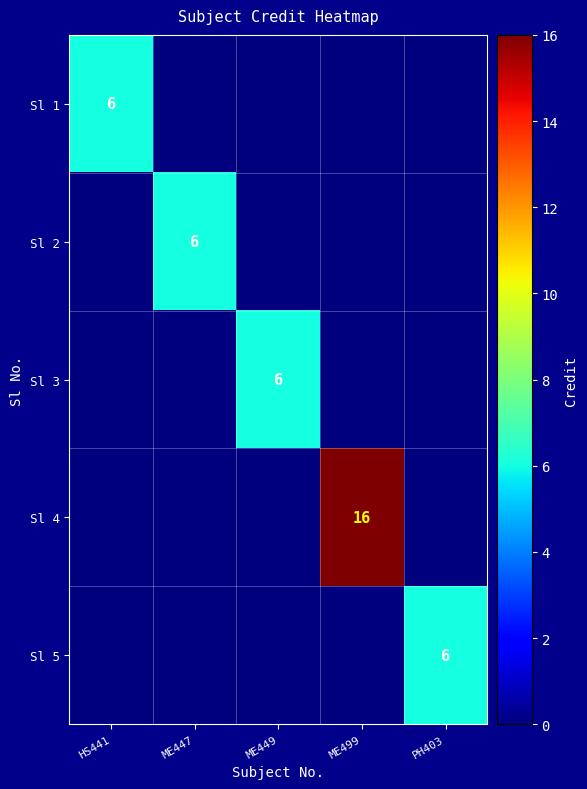

True or false: Sl 4 has a value of 28 at ME499.

False